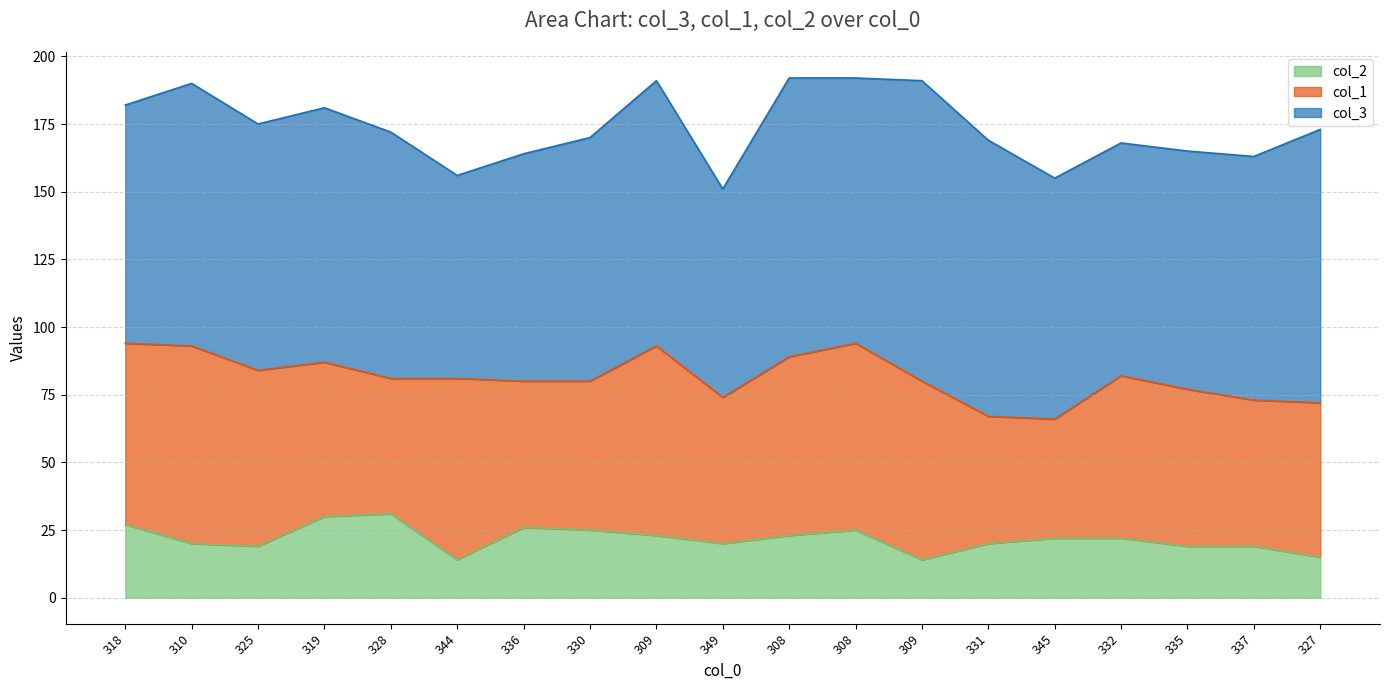

At which label does col_1 reach its minimum?

345